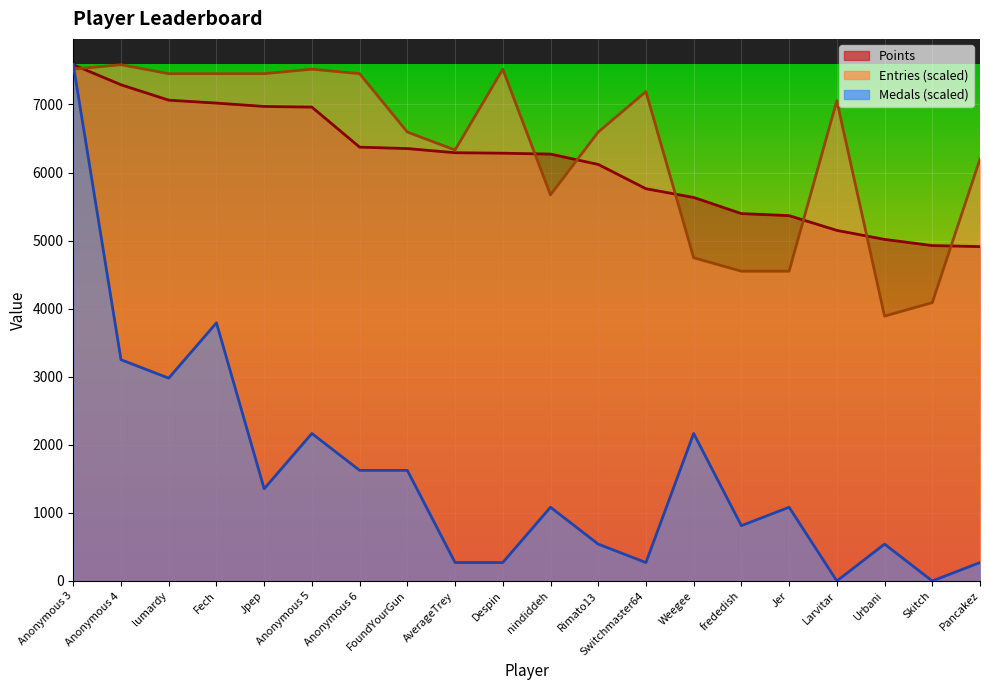

How many series are shown in this chart?

3